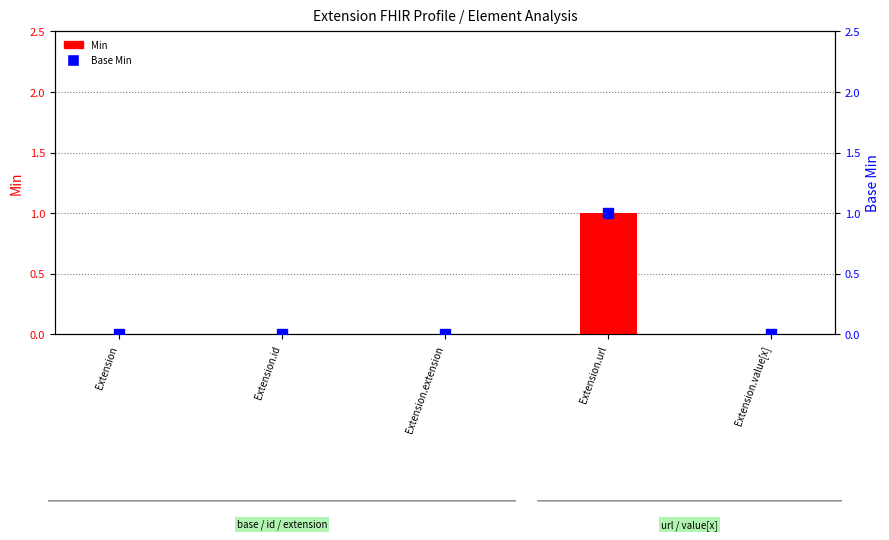

Which series reaches the maximum Y coordinate?

Min